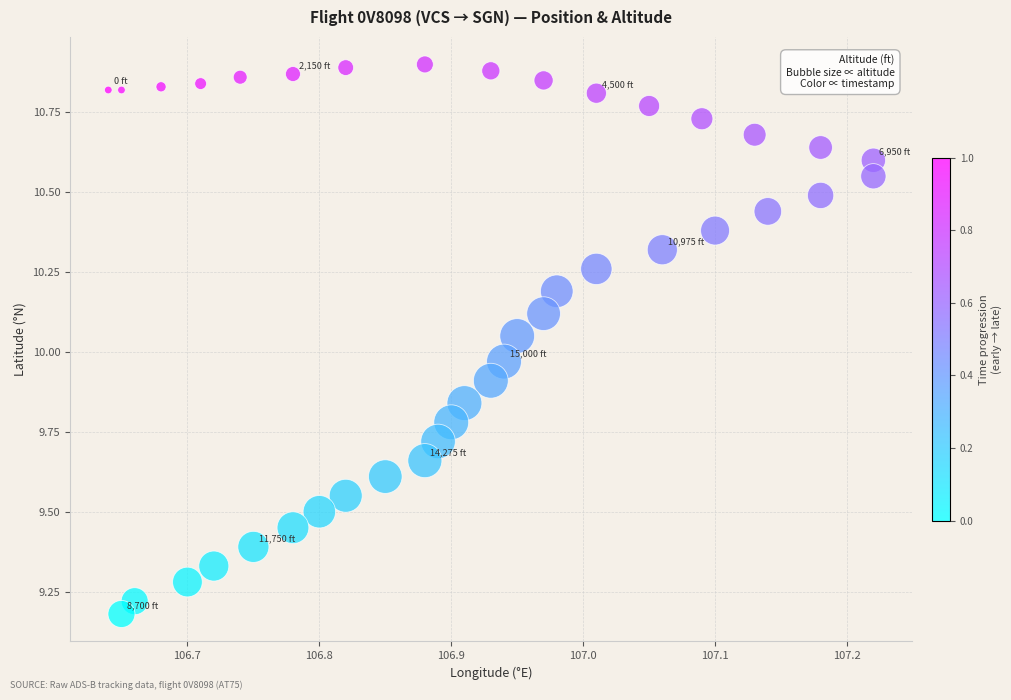

What is the range of X values (max minus min)?

0.6